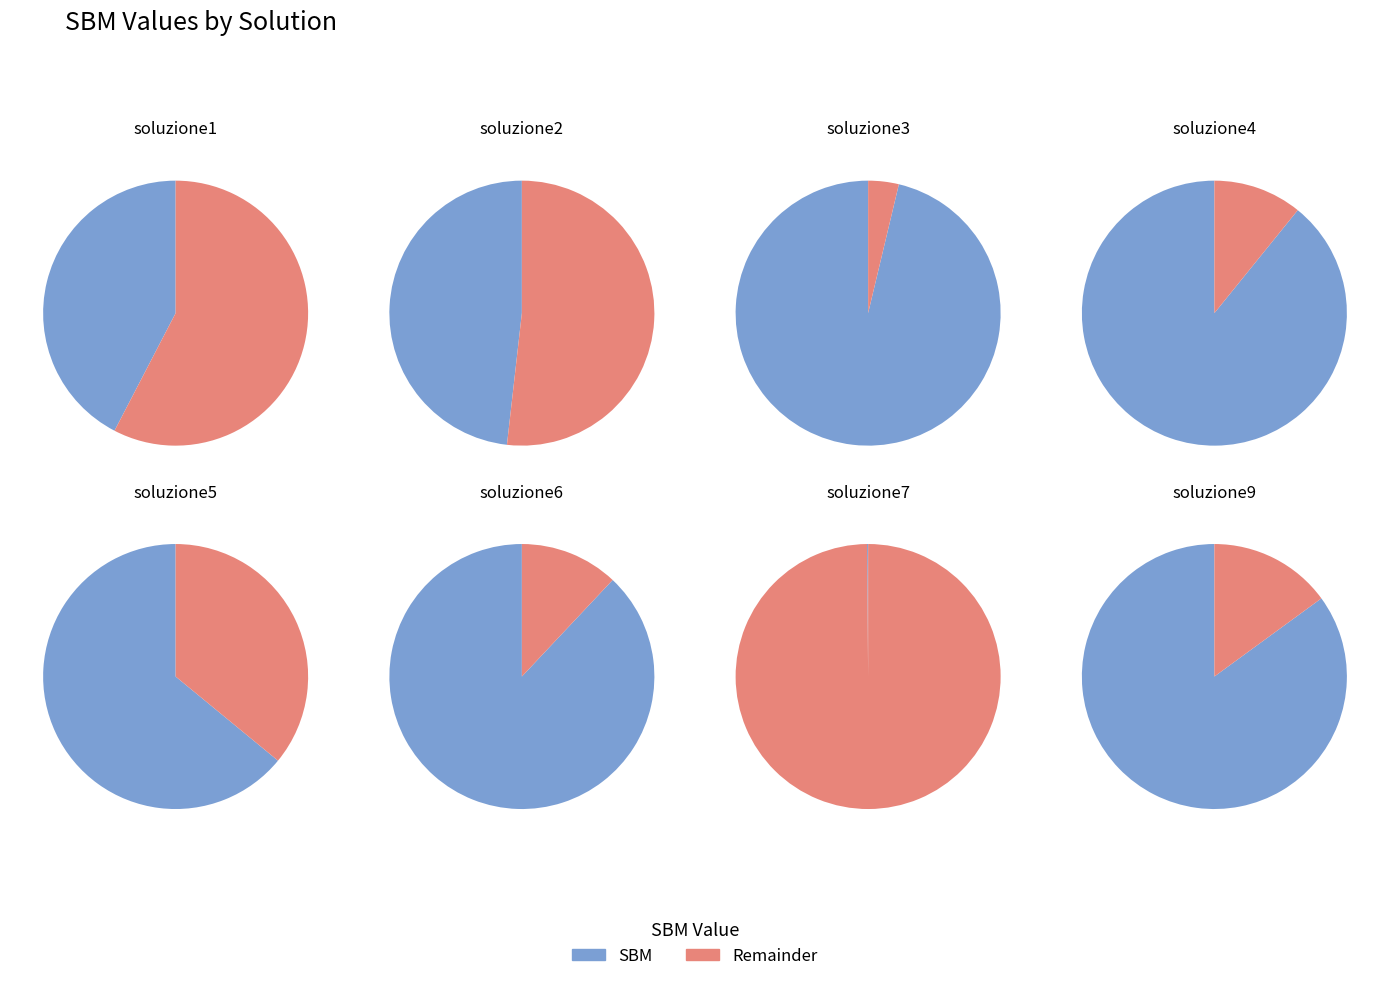

How many segments does this pie chart have?

8